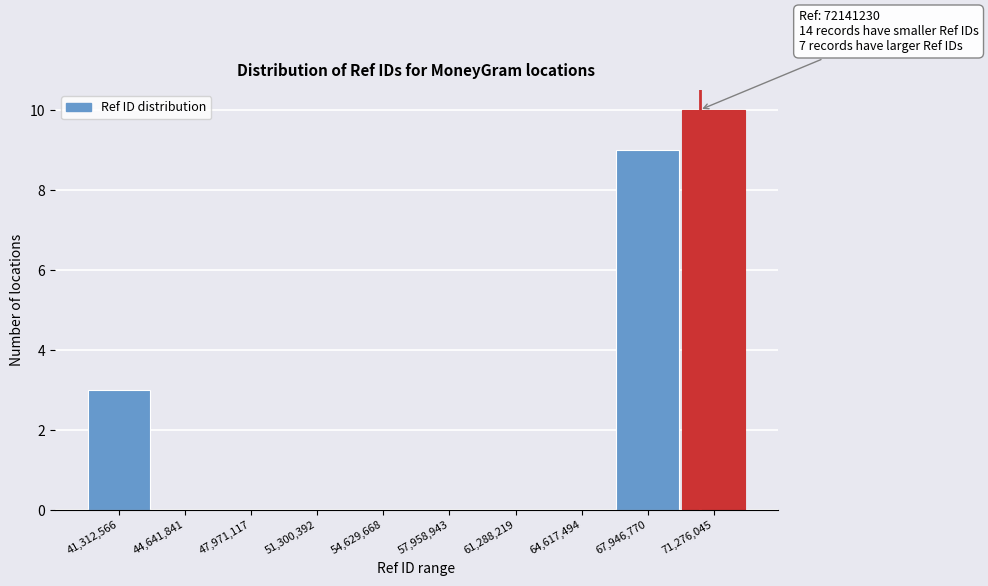

Reading left to right, extract all data points from this chart.

41,312,566=3	44,641,841=0	47,971,117=0	51,300,392=0	54,629,668=0	57,958,943=0	61,288,219=0	64,617,494=0	67,946,770=9	71,276,045=10